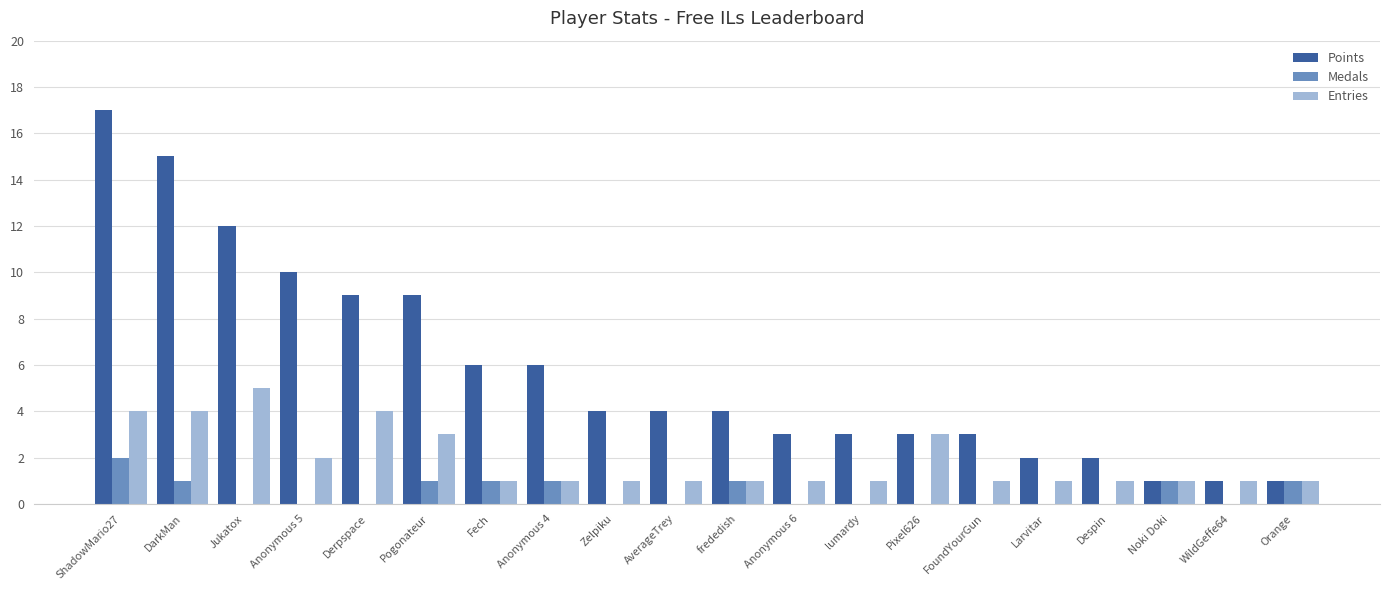

Is the value of Entries at Fech greater than the value of Medals at Larvitar?

Yes